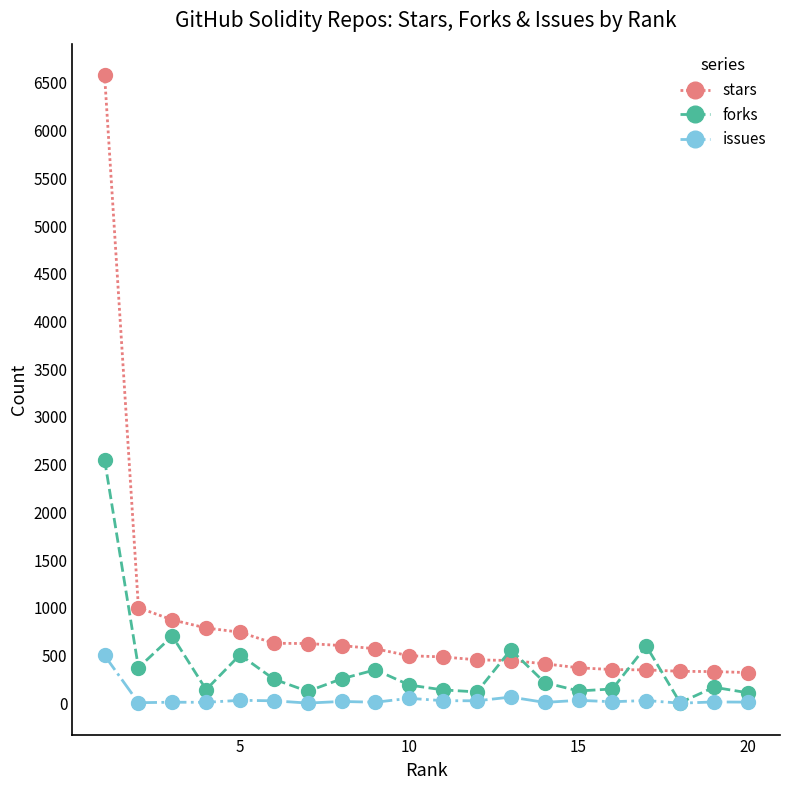

Which series has the largest range (max minus min)?

stars